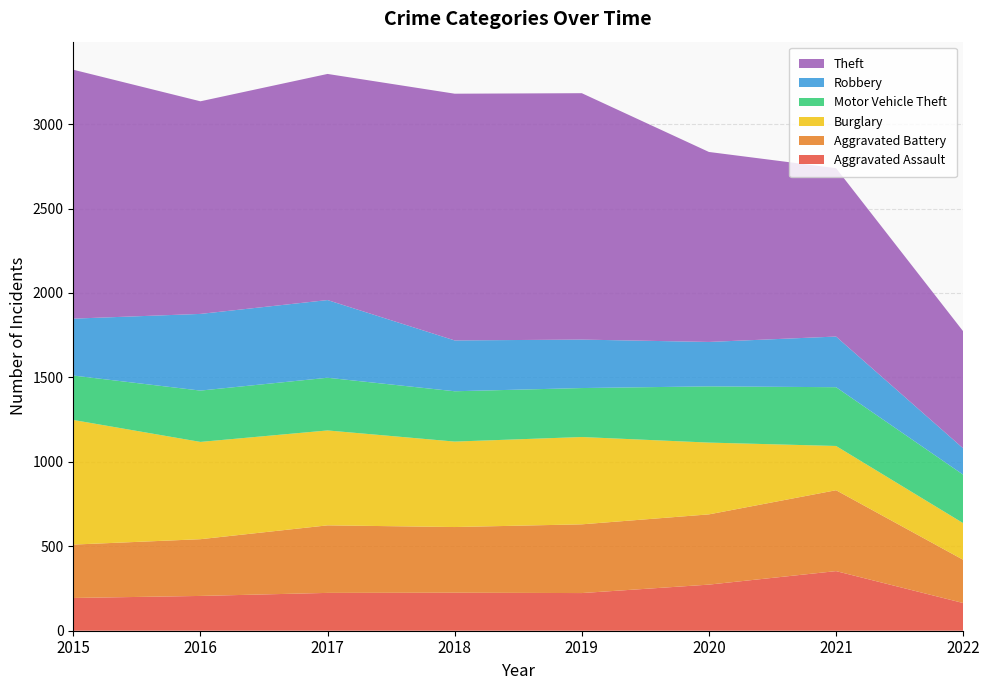

Reading left to right, extract all data points from this chart.

Aggravated Assault: 2015=194	2016=206	2017=224	2018=225	2019=223	2020=273	2021=353	2022=164
Aggravated Battery: 2015=316	2016=336	2017=400	2018=389	2019=407	2020=416	2021=479	2022=256
Burglary: 2015=738	2016=576	2017=562	2018=506	2019=517	2020=425	2021=262	2022=217
Motor Vehicle Theft: 2015=263	2016=304	2017=312	2018=298	2019=290	2020=333	2021=348	2022=287
Robbery: 2015=337	2016=454	2017=460	2018=301	2019=287	2020=263	2021=300	2022=156
Theft: 2015=1474	2016=1259	2017=1339	2018=1461	2019=1459	2020=1125	2021=997	2022=693